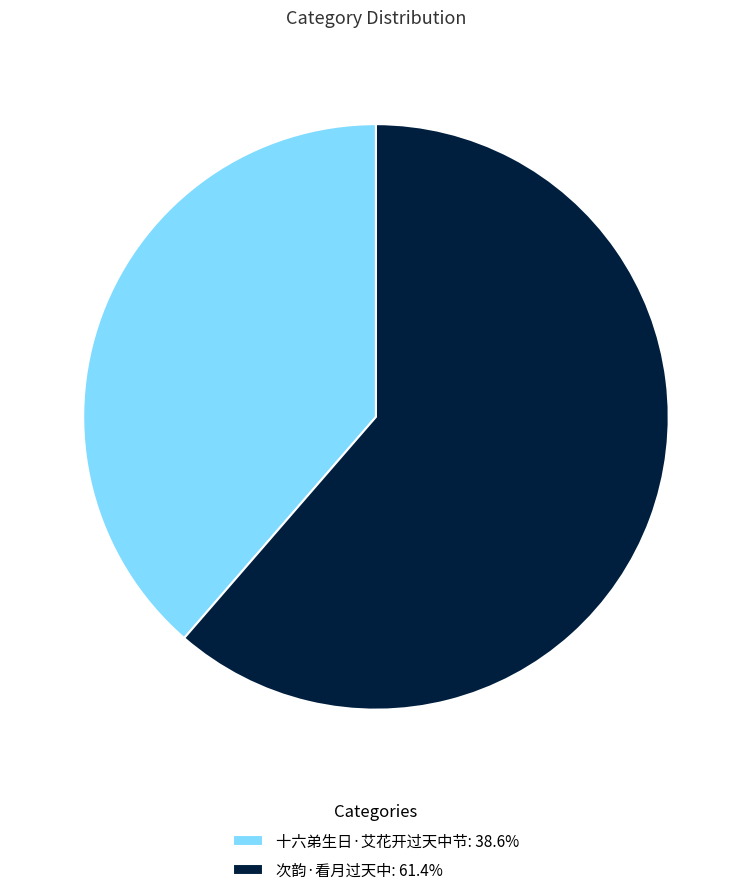

Does any single category account for the majority?

Yes